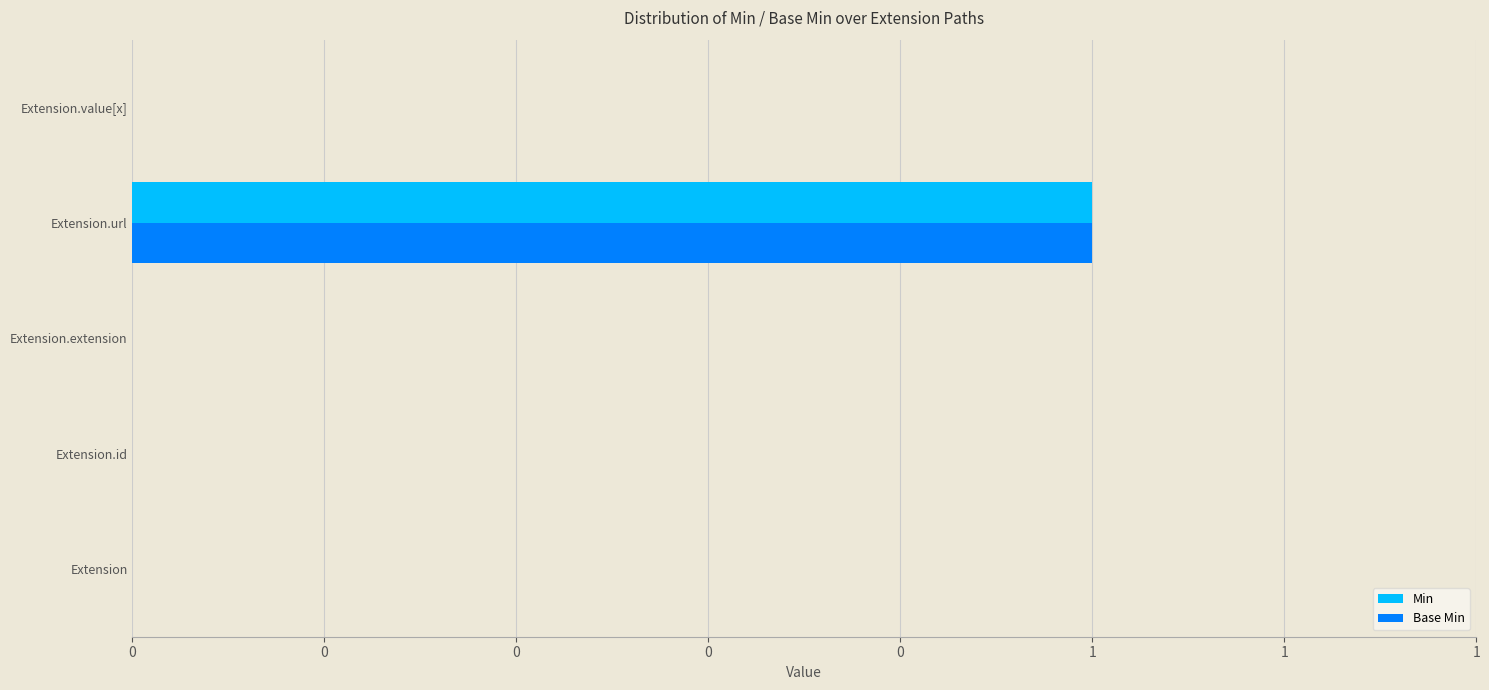

What are all the series names shown in the legend?

Min, Base Min